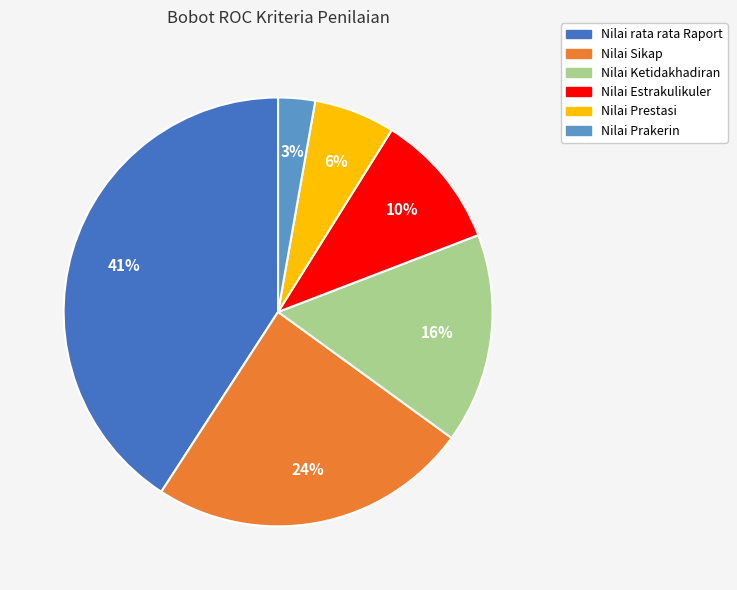

Does Nilai Ketidakhadiran account for over 50% of the chart?

No